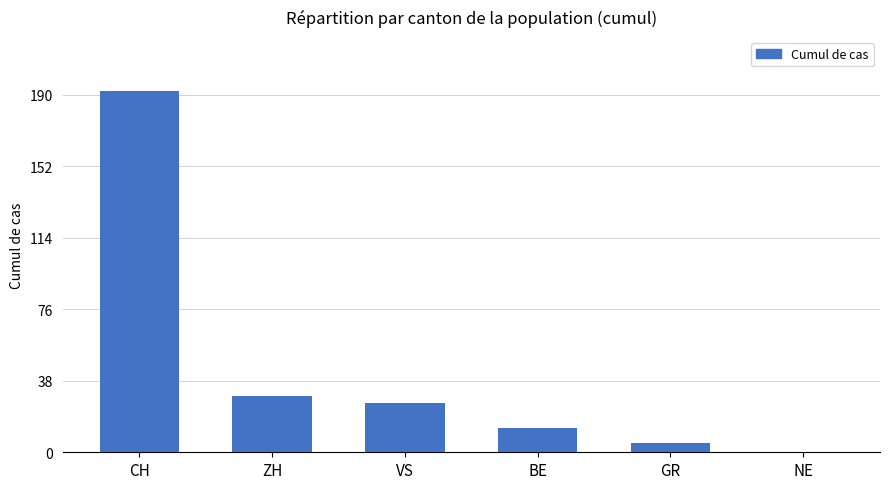

What is the maximum value shown in the chart?

192